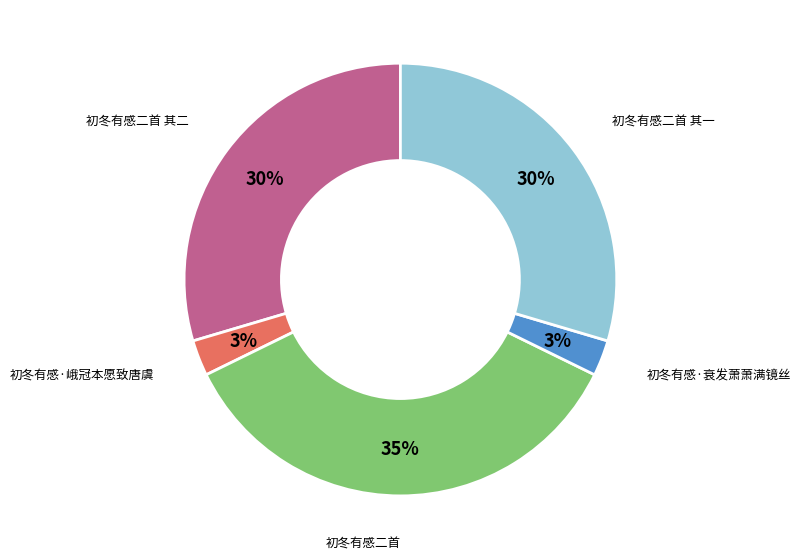

Count the number of slices in the pie.

5